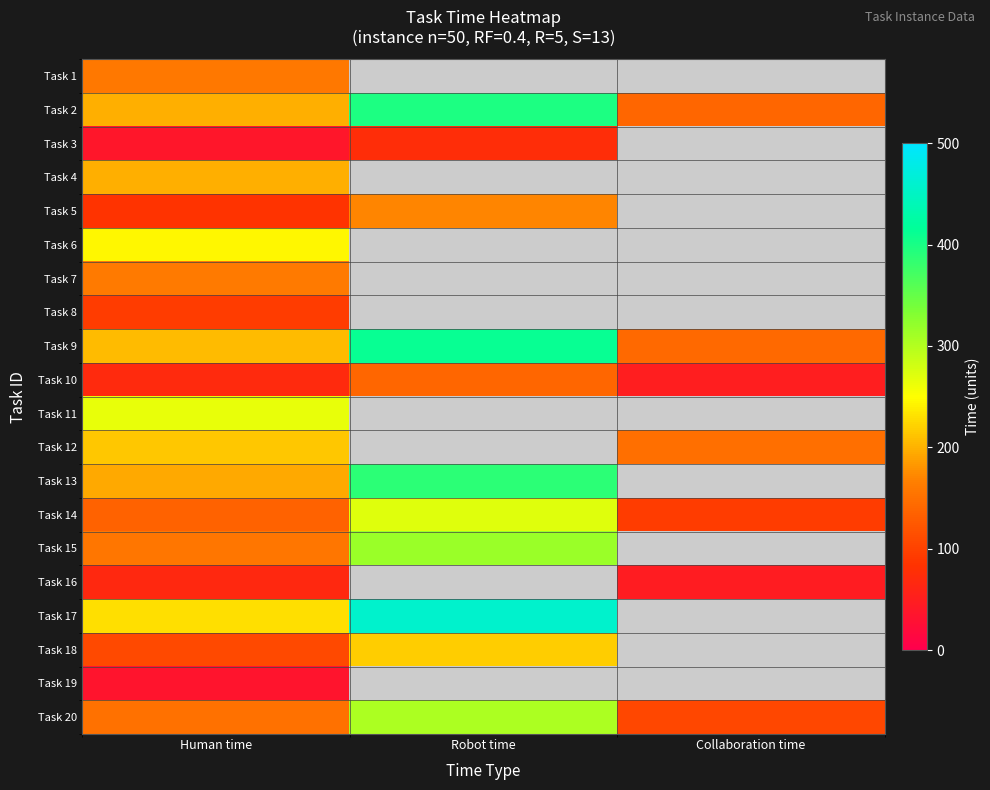

Is the value of Task 2 at Collaboration time greater than the value of Task 11 at Collaboration time?

No